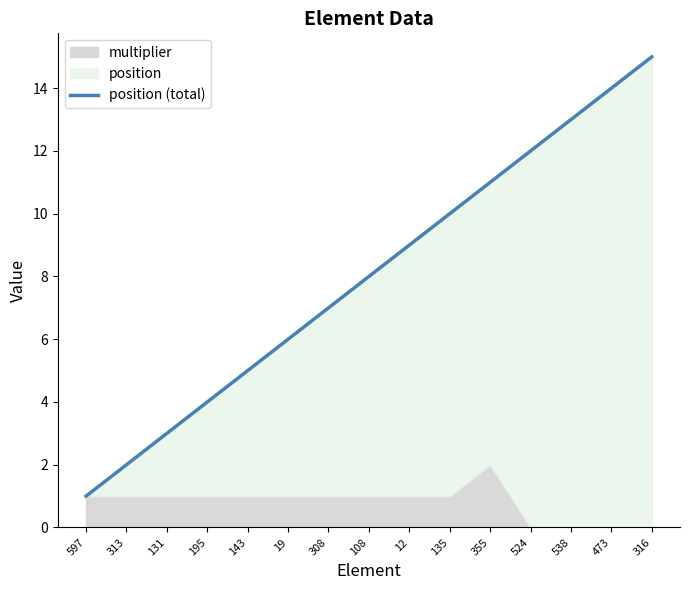

Is it true that the value at 313 is 2?

True